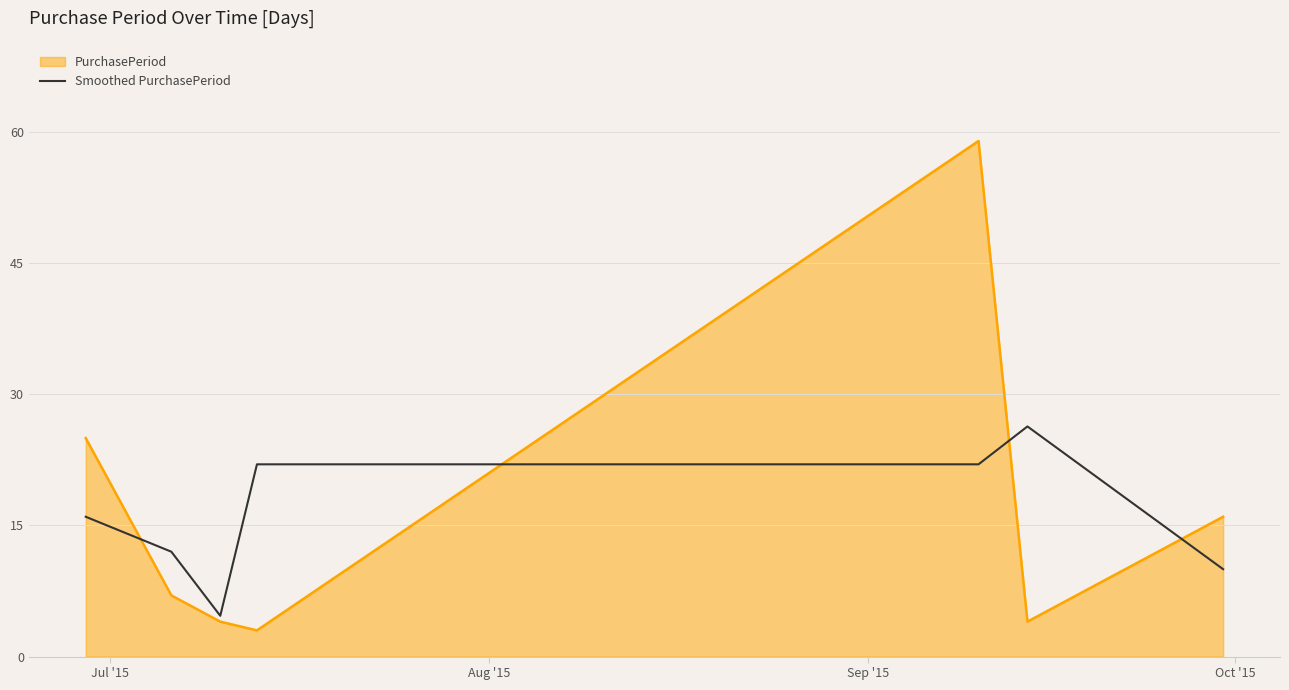

Rank the series by their maximum value, from lowest to highest.

Smoothed PurchasePeriod, PurchasePeriod